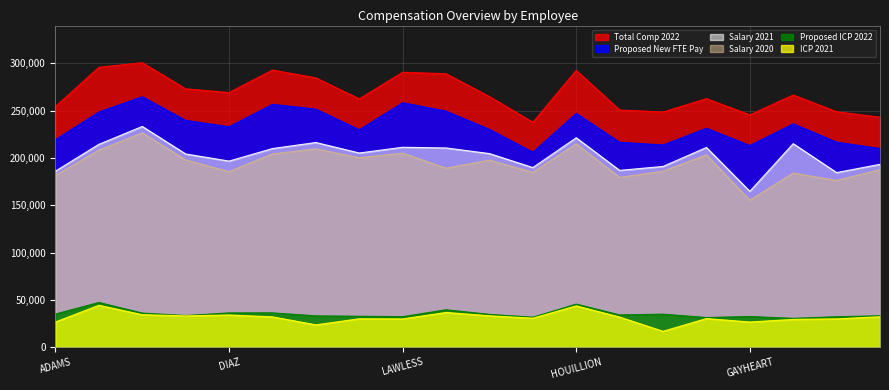

In Salary 2020, how many points are lower than both neighbors (excluding endpoints)?

7